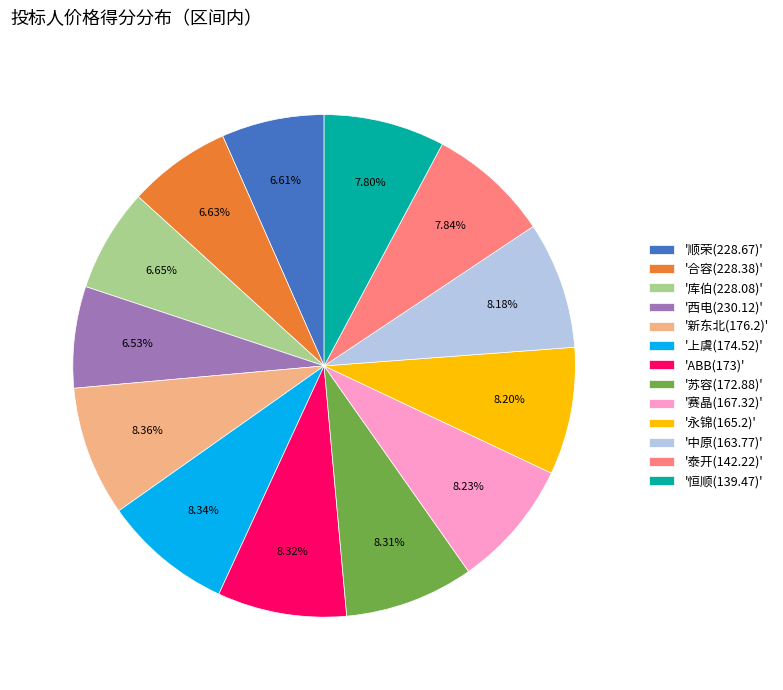

What is the ratio of the value at '西电(230.12)' to the value at '中原(163.77)'?

0.8